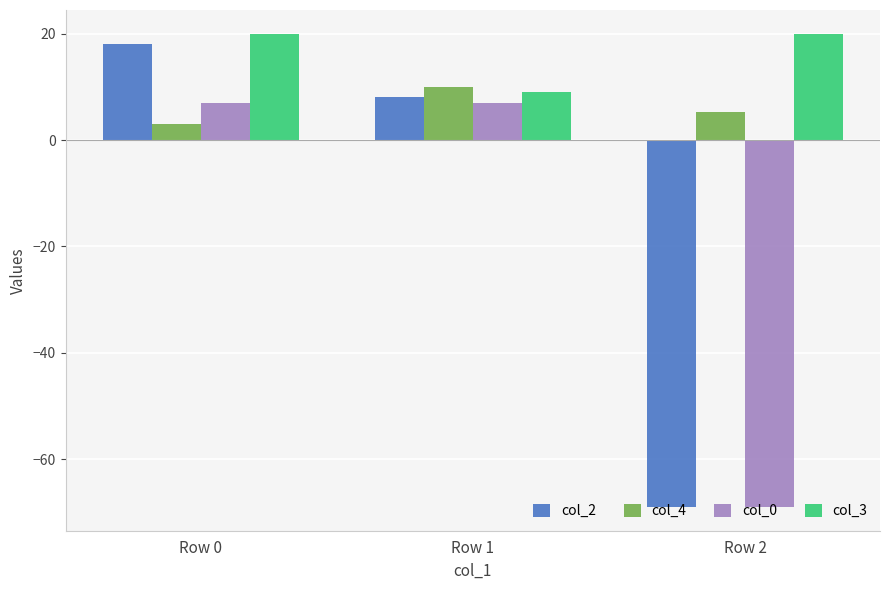

True or false: col_0 has a value of 3.5 at Row 0.

False